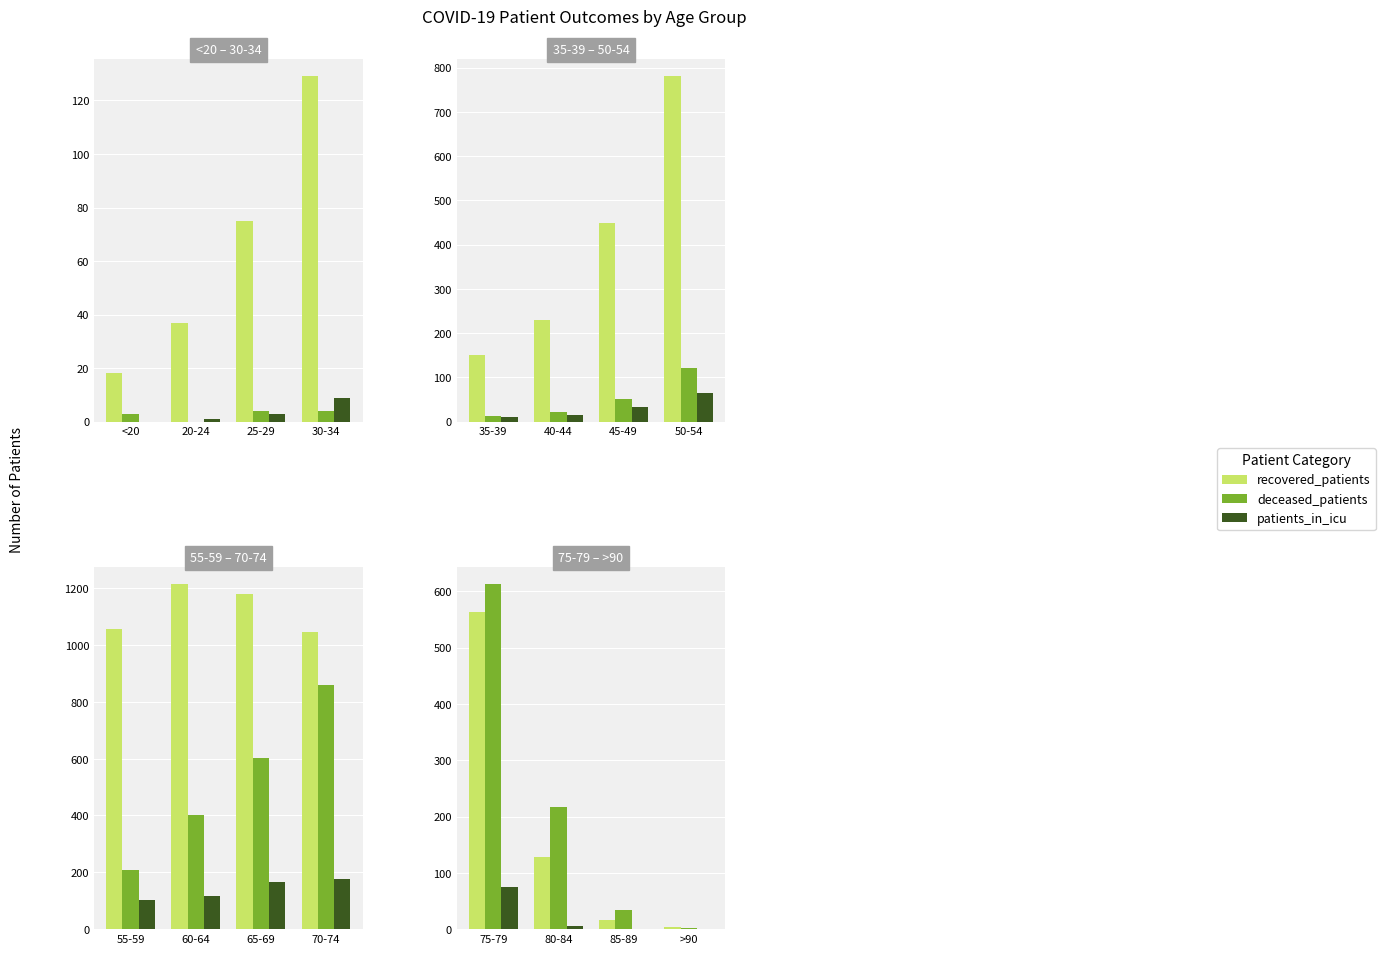

The value of recovered_patients at 80-84 is 175. True or false?

False